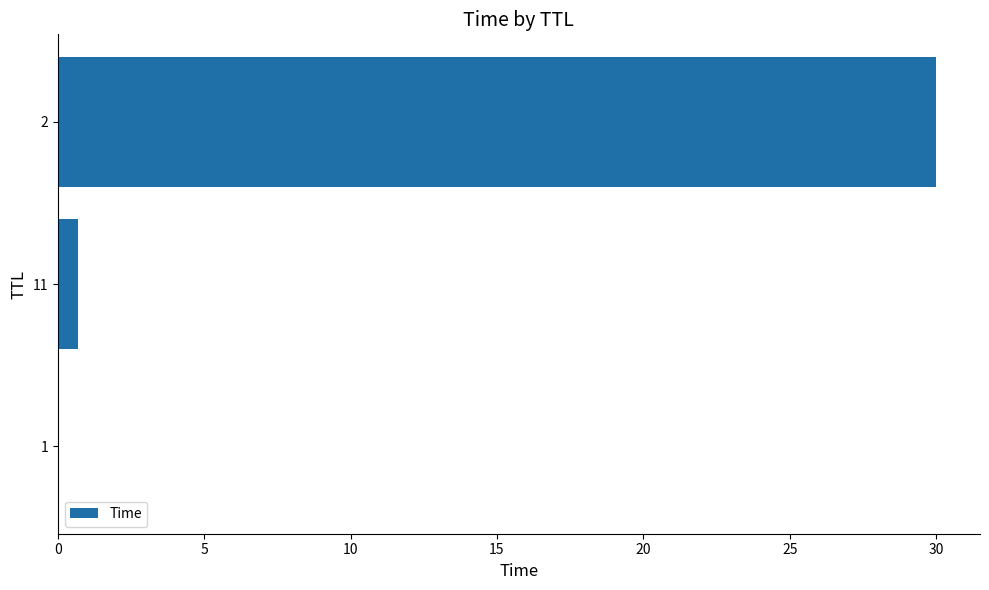

Count the number of data series in this chart.

1